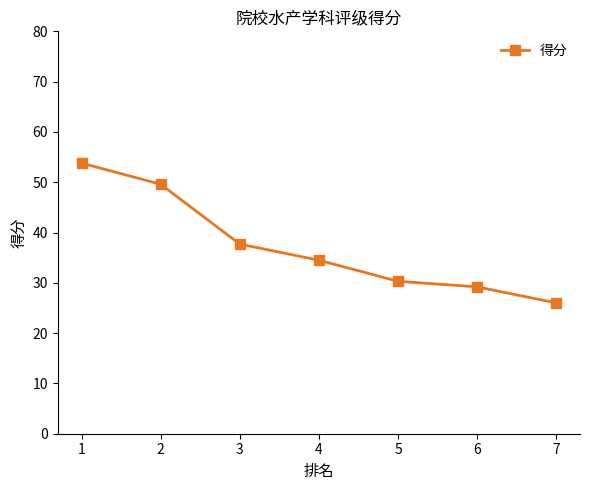

What is the maximum value shown in the chart?

53.8